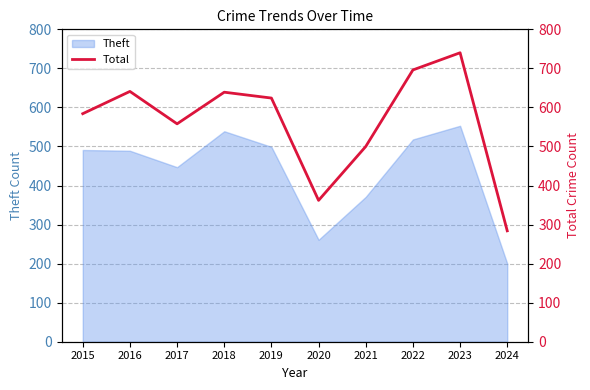

Does the chart have visible grid lines?

Yes